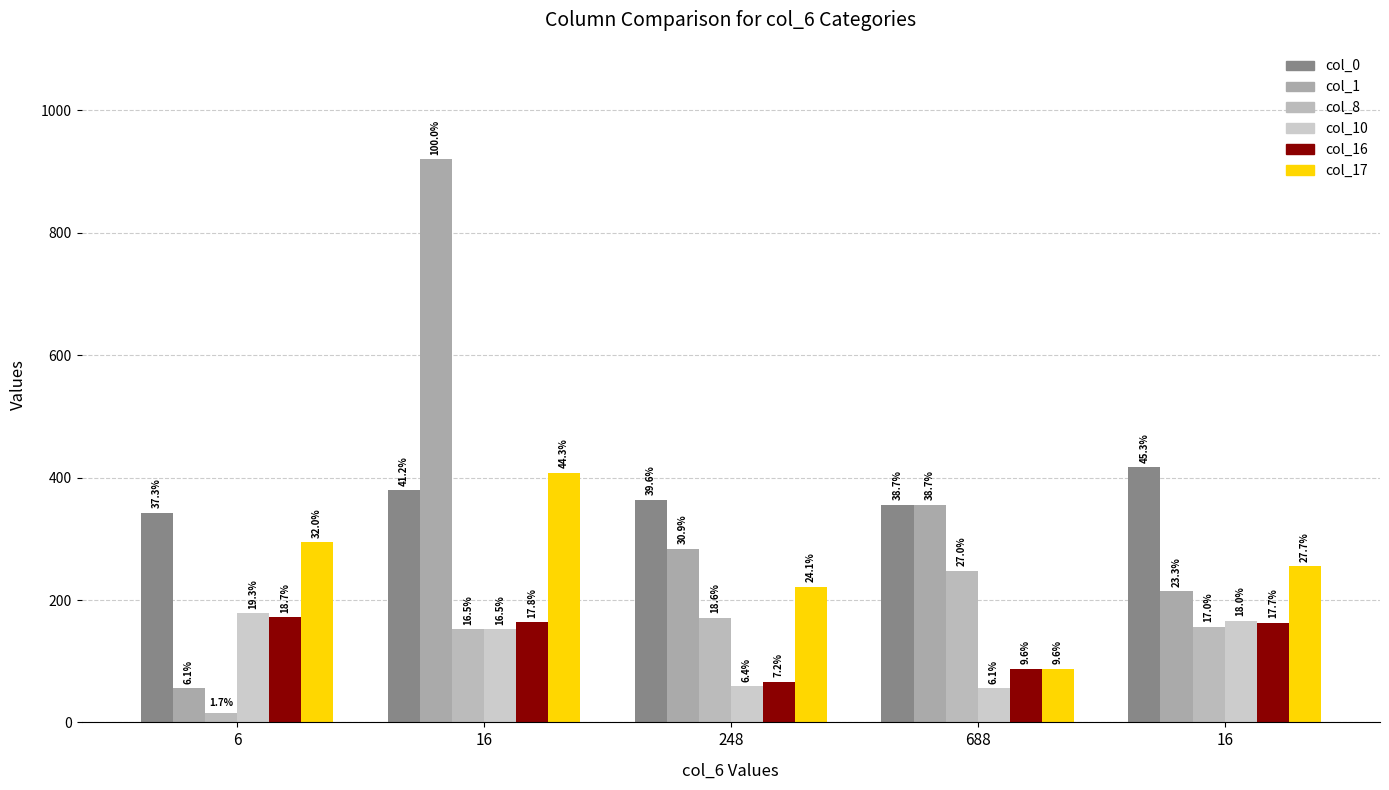

Are the bars grouped side by side (vs. stacked)?

Yes